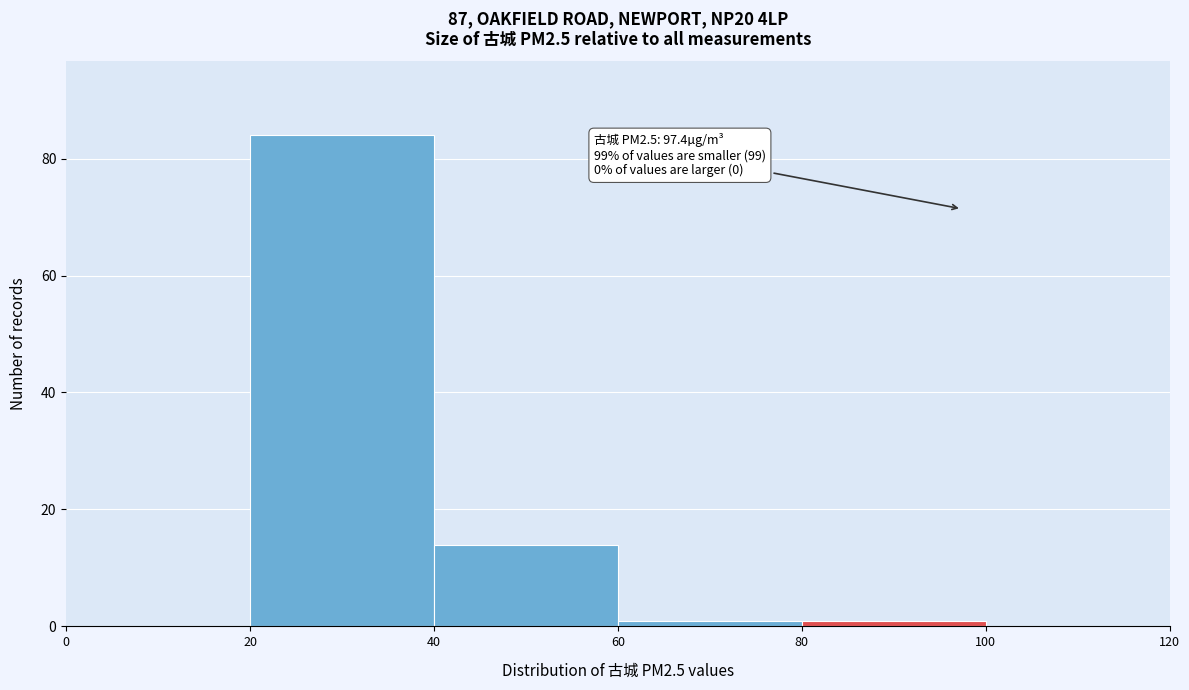

Over which range of the x-axis is the bar tallest?

20 to 40